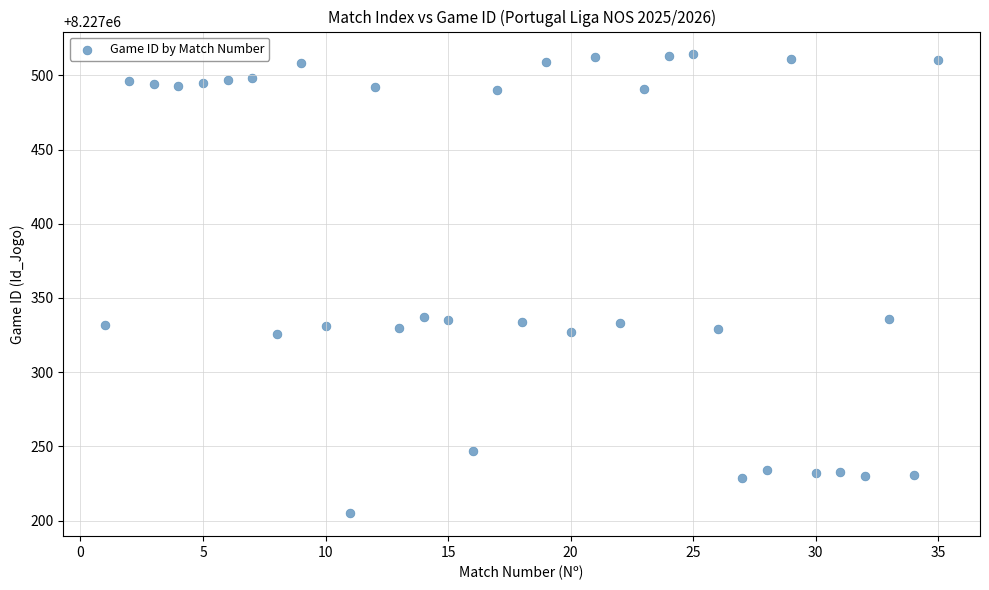

What is the range of Y values (max minus min)?

309